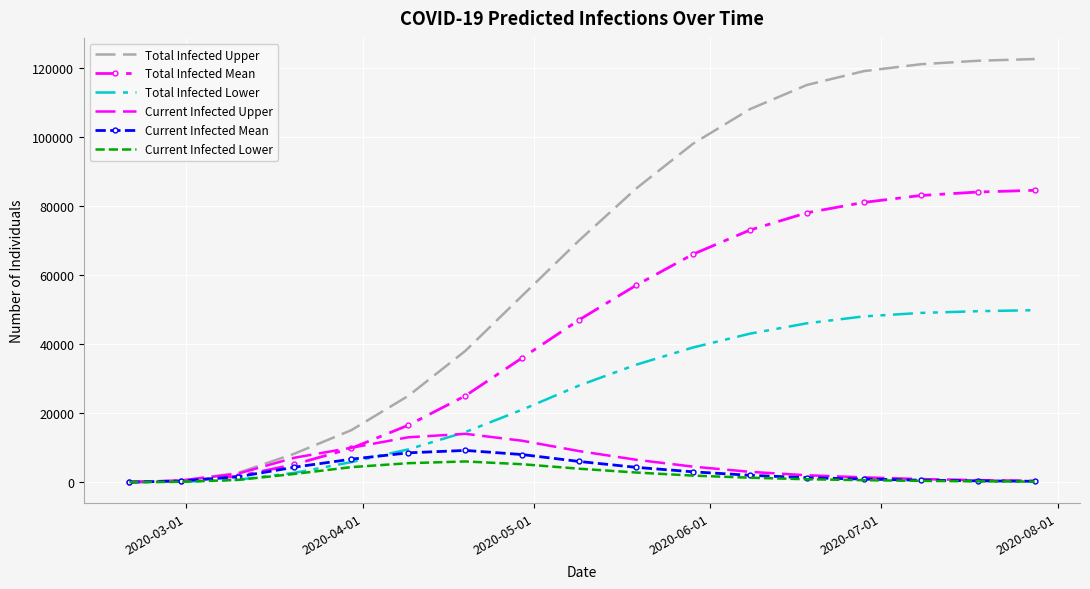

What is the highest value of the Total Infected Lower series?

49800